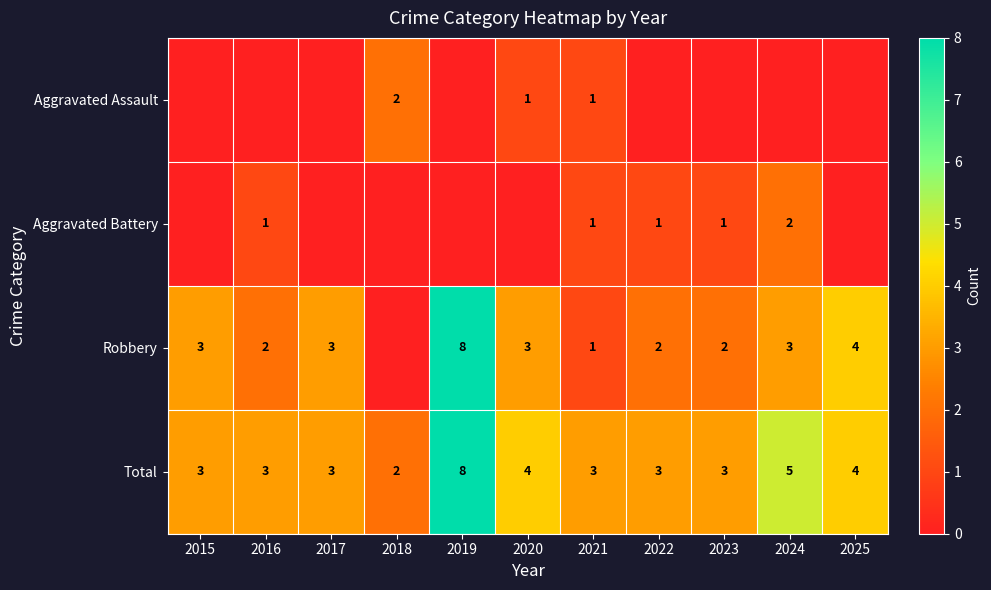

Is the value of Robbery at 2016 greater than the value of Total at 2022?

No